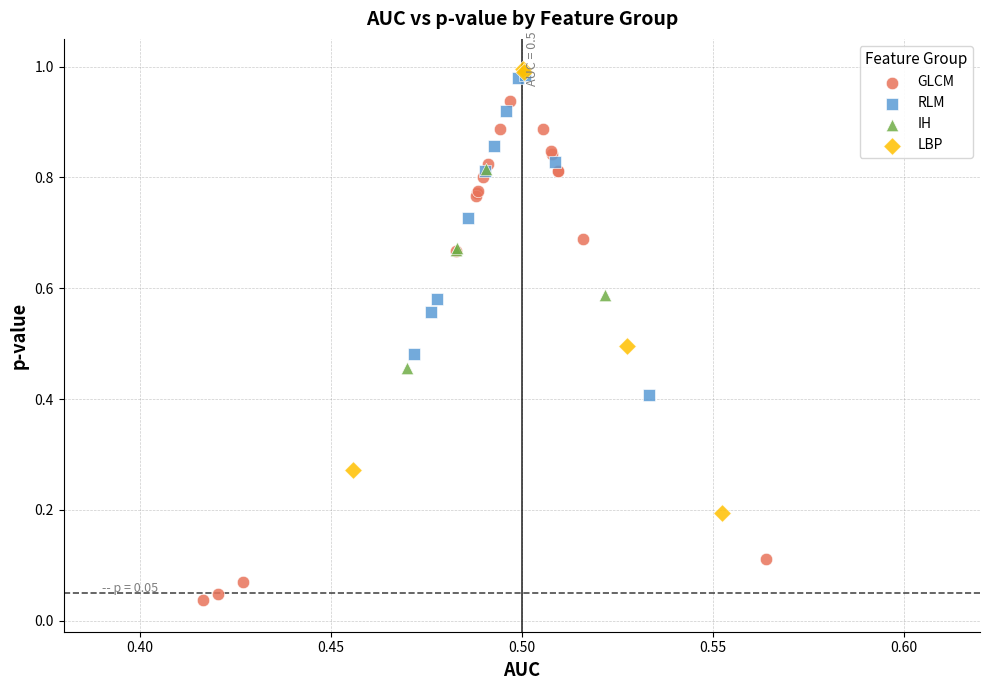

Which series has the widest spread of Y values?

GLCM